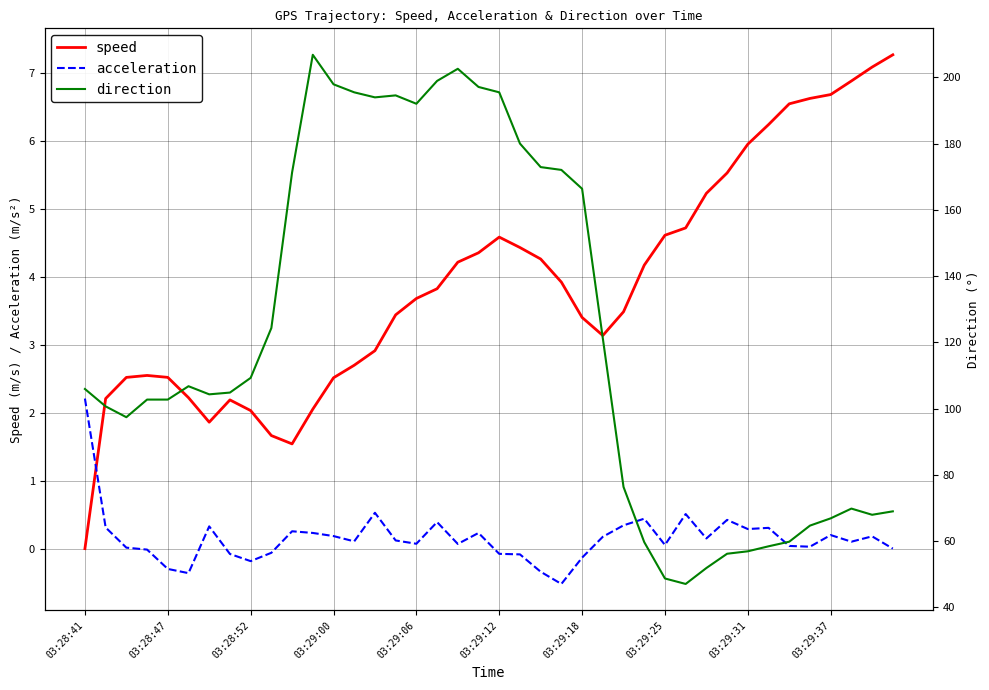

Which series has the widest spread of values?

direction